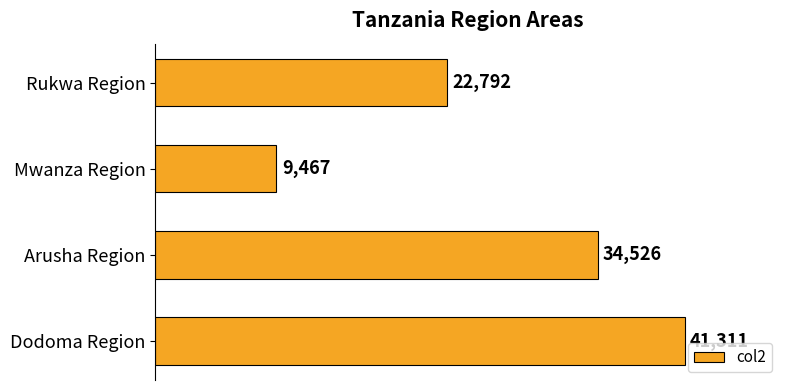

Between Mwanza Region and Rukwa Region, which is larger?

Rukwa Region